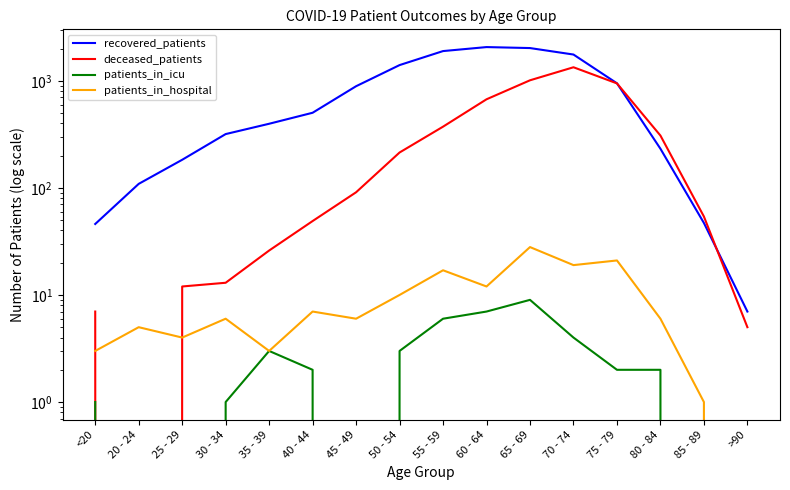

True or false: patients_in_hospital has a value of 38 at 65 - 69.

False